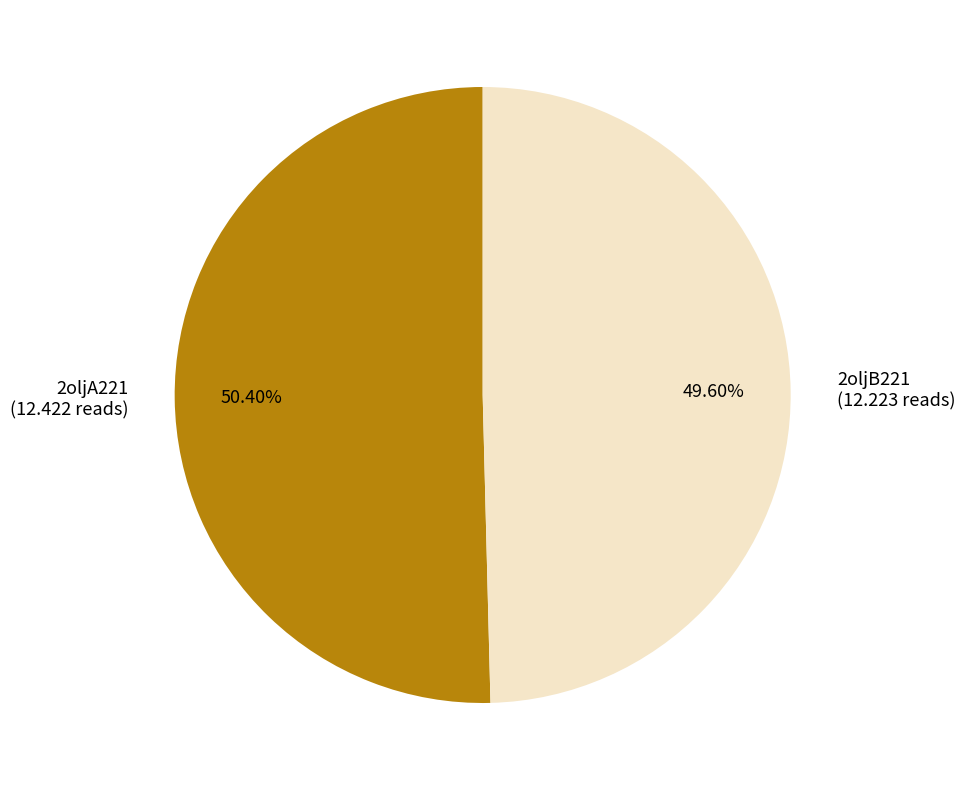

Is it true that 2oljA221 is 40% of the pie?

False